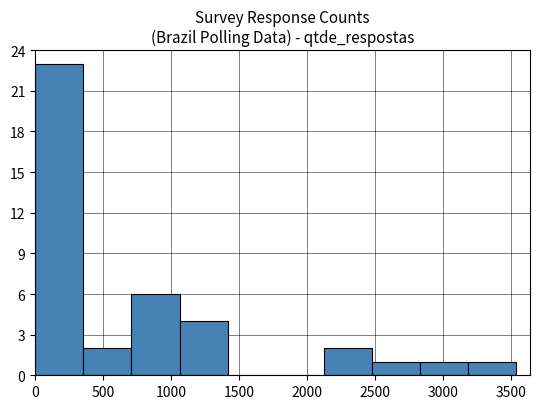

Reading left to right, list every bar in this chart as the range it spans on the x-axis followed by its height. Neither the bar edges nor the heights are printed on the chart, so give them approximately, as read against the axes.

0 to 350: 23
350 to 700: 2
700 to 1050: 6
1050 to 1400: 4
1400 to 1750: 0
1750 to 2100: 0
2100 to 2500: 2
2500 to 2850: 1
2850 to 3200: 1
3200 to 3550: 1